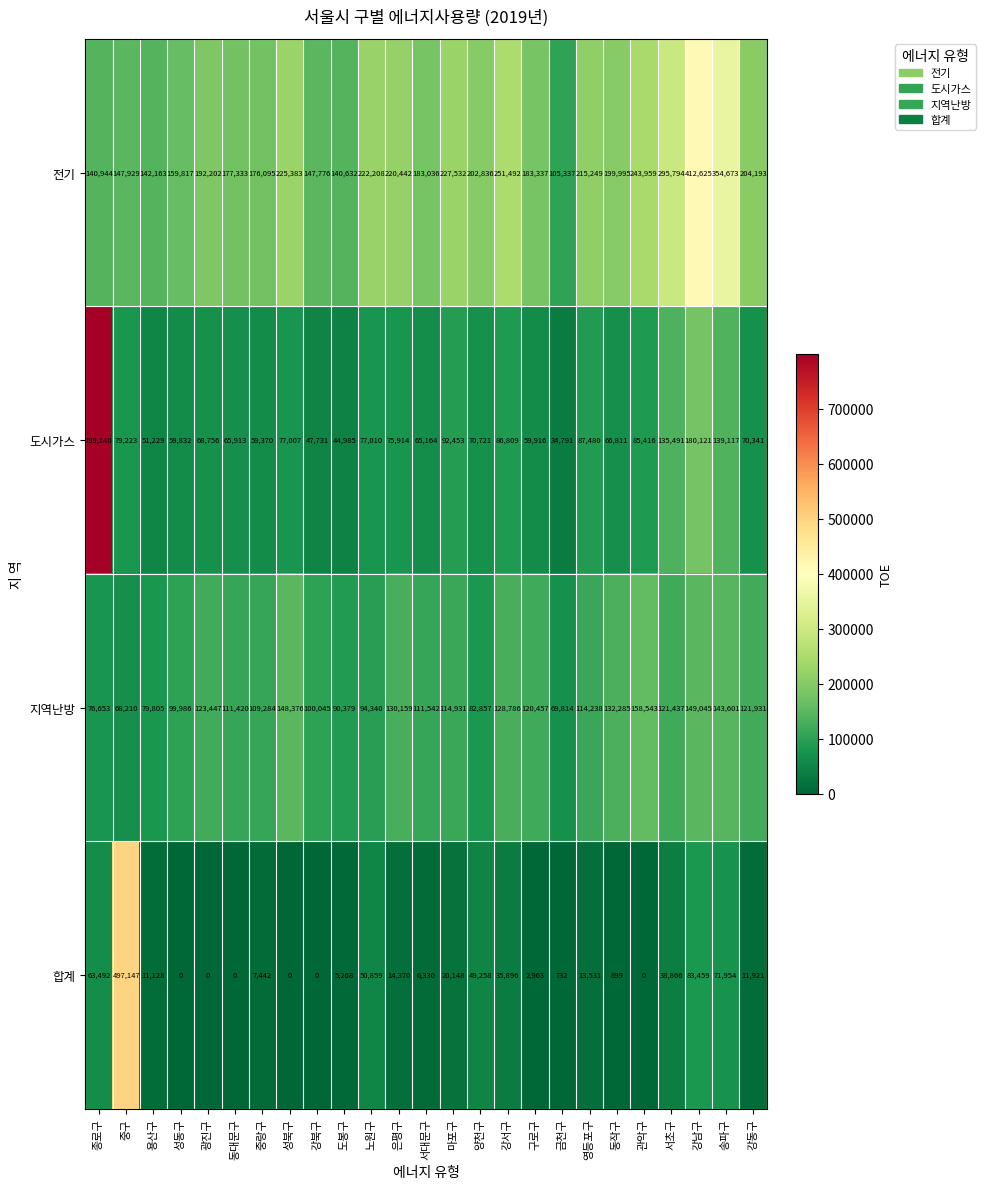

The value of 지역난방 at 중구 is 108770. True or false?

False